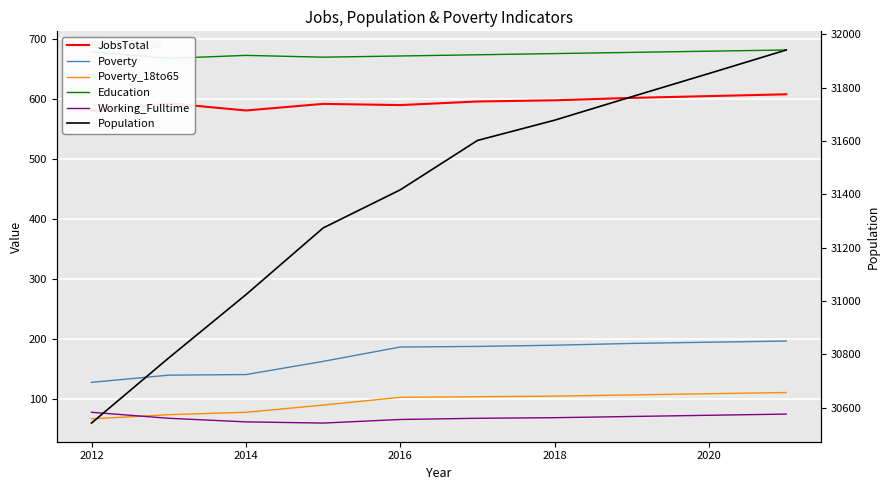

What is the sum of all Poverty values?

1712